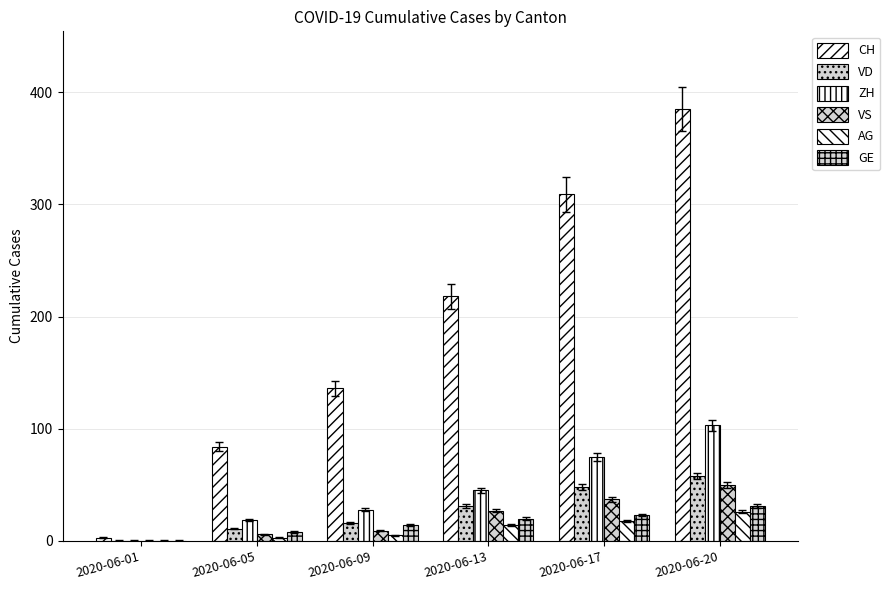

At how many categories does at least one series exceed 123?

4